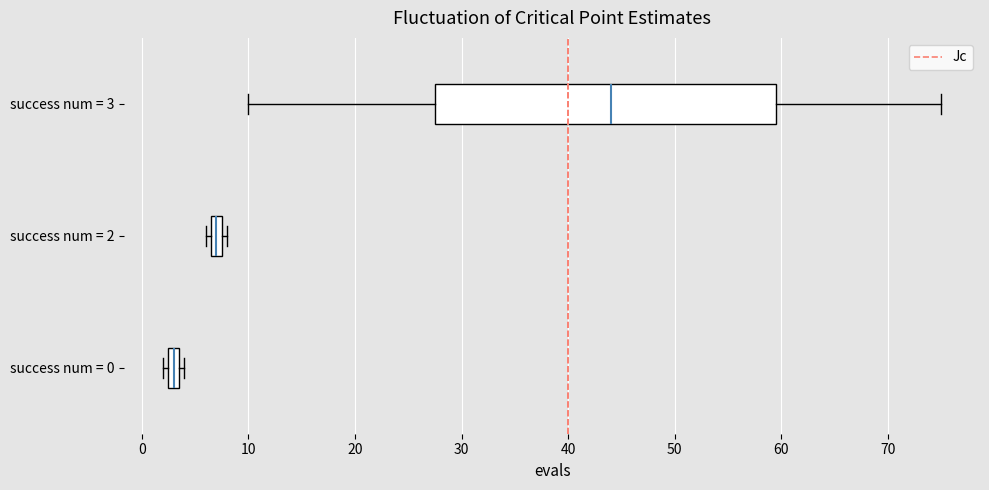

Which box has the furthest to the left median line?

success num = 0